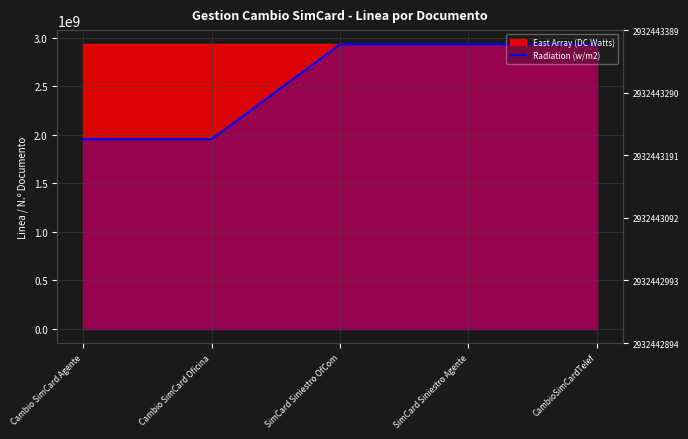

What position from the left is SimCard Siniestro OfCom?

3